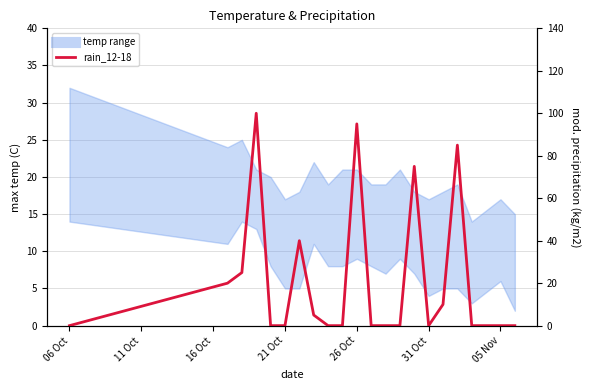

Does the chart display data point markers on the line(s)?

No